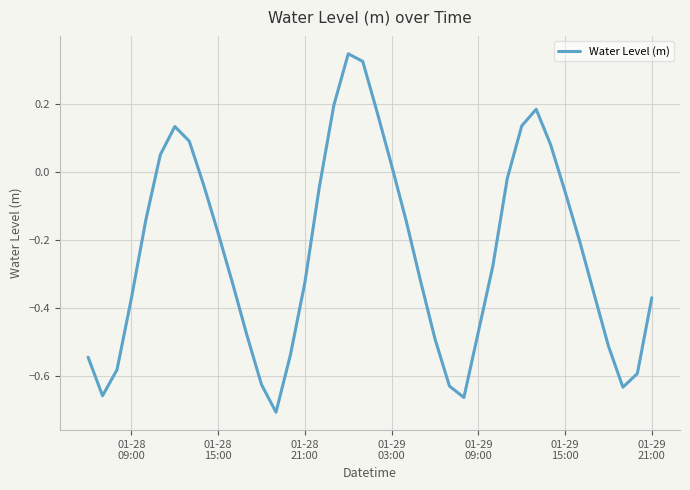

How many negative values are there?

29